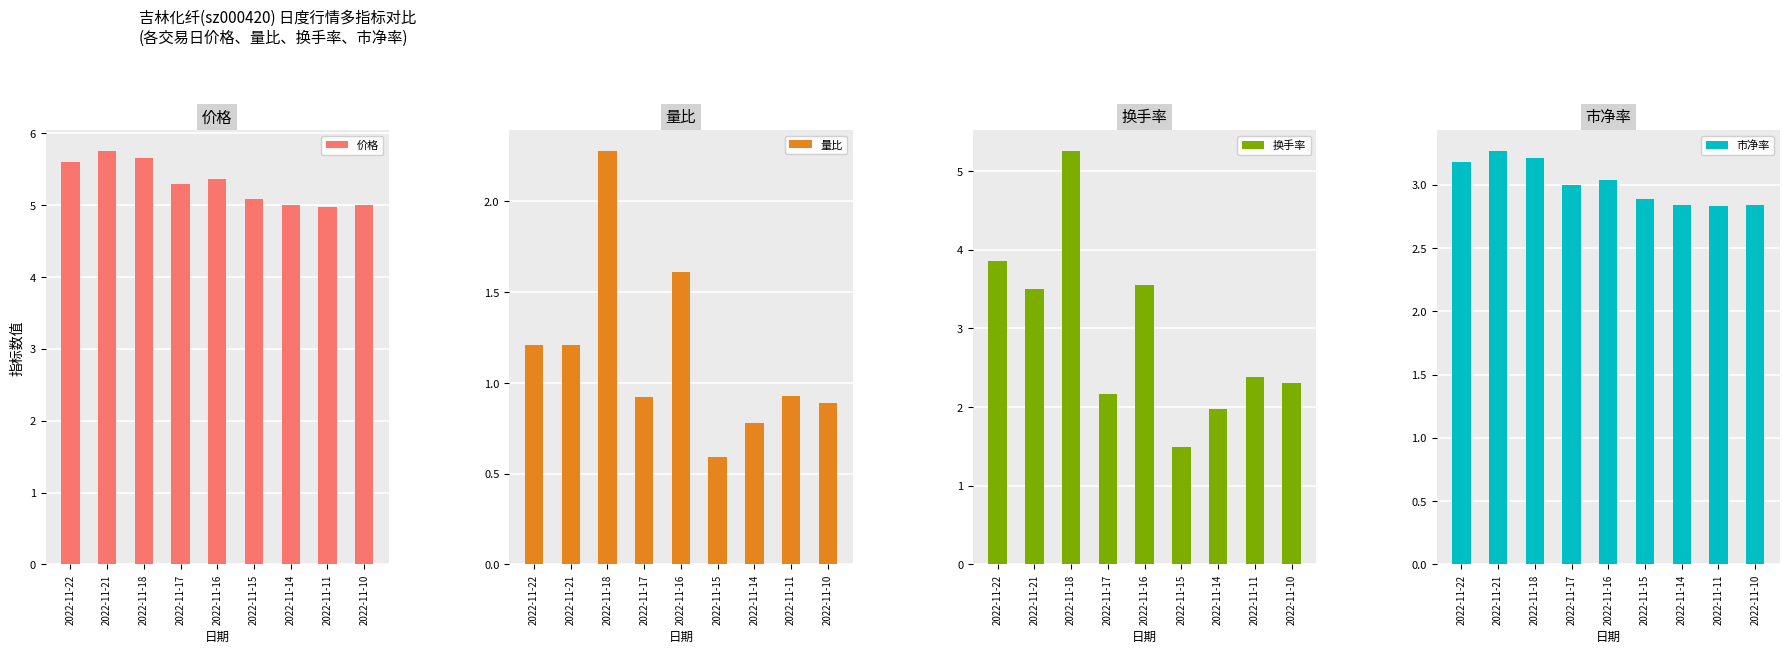

List the series in order of their peak value, highest first.

价格, 换手率, 市净率, 量比